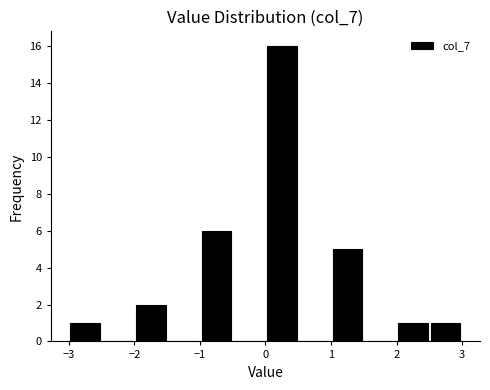

Reading left to right, transcribe this chart: for each bar, give the range it covers on the x-axis and its height. The values are not printed on the chart, so give them approximately, as read against the axis.

-3.0 to -2.5: 1
-2.5 to -2.0: 0
-2.0 to -1.5: 2
-1.5 to -1.0: 0
-1.0 to -0.5: 6
-0.5 to 0.0: 0
0.0 to 0.5: 16
0.5 to 1.0: 0
1.0 to 1.5: 5
1.5 to 2.0: 0
2.0 to 2.5: 1
2.5 to 3.0: 1